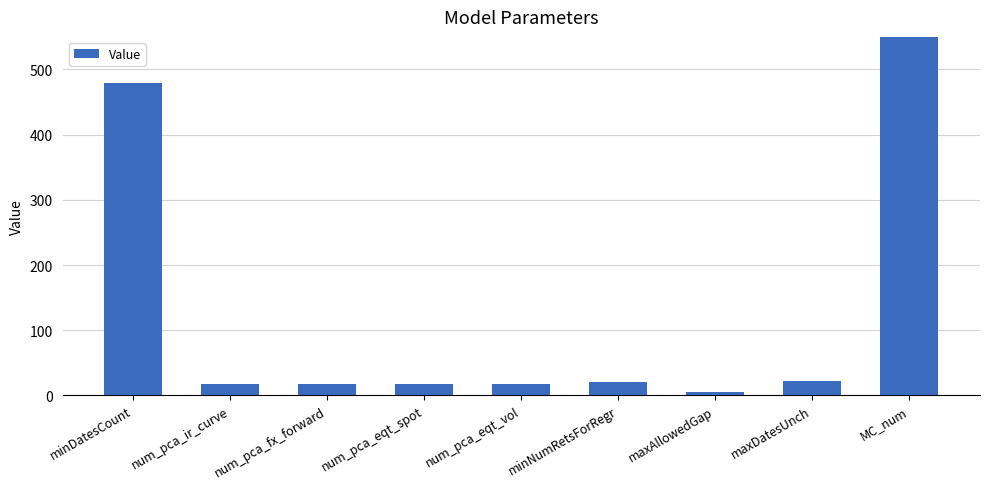

What is the average value?

178